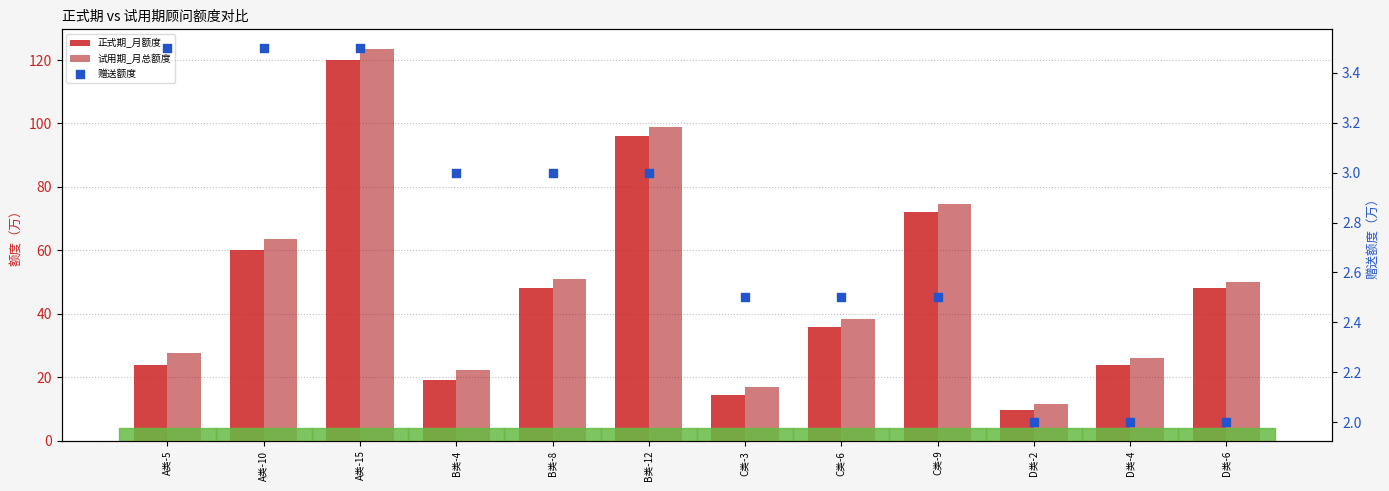

Which series reaches the maximum Y coordinate?

试用期_月总额度